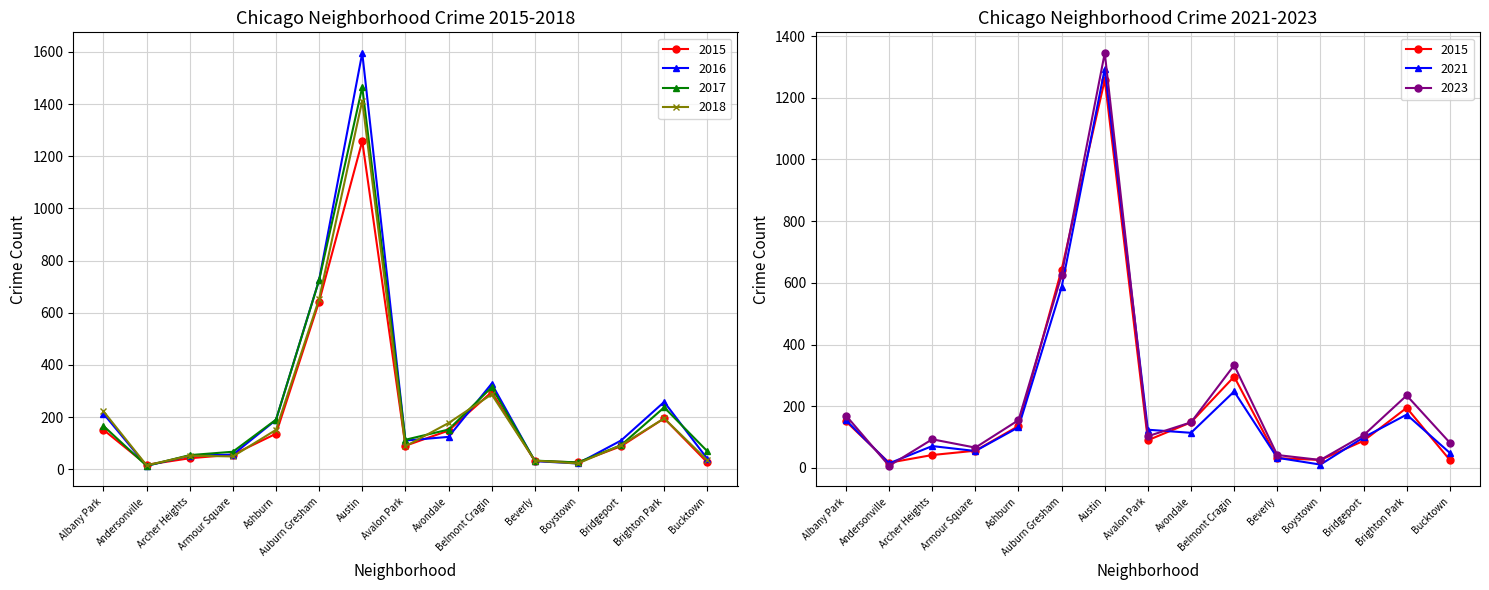

True or false: 2016 has more than 0 interior local peaks.

True